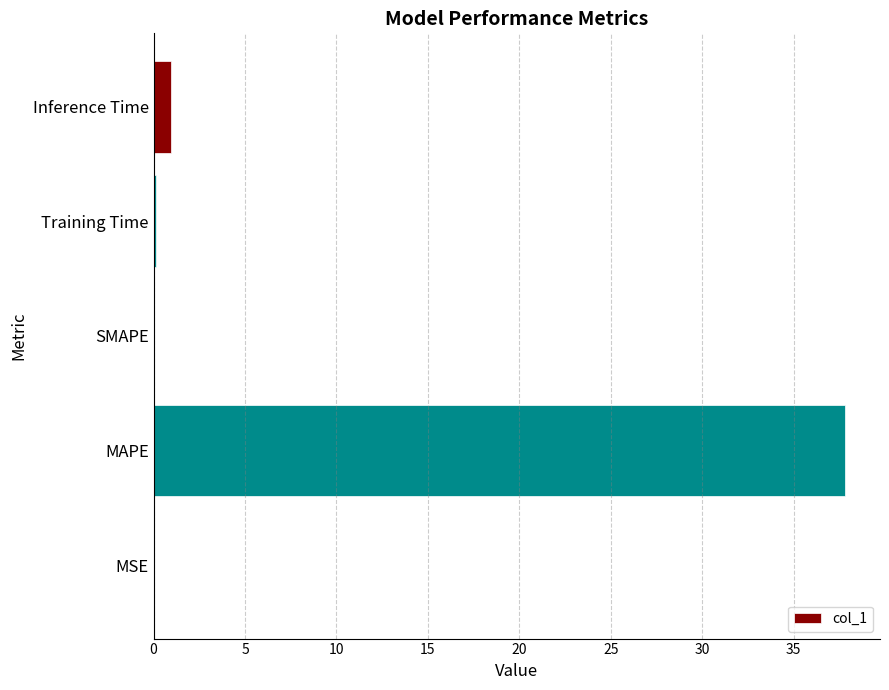

Between SMAPE and Inference Time, which is larger?

Inference Time